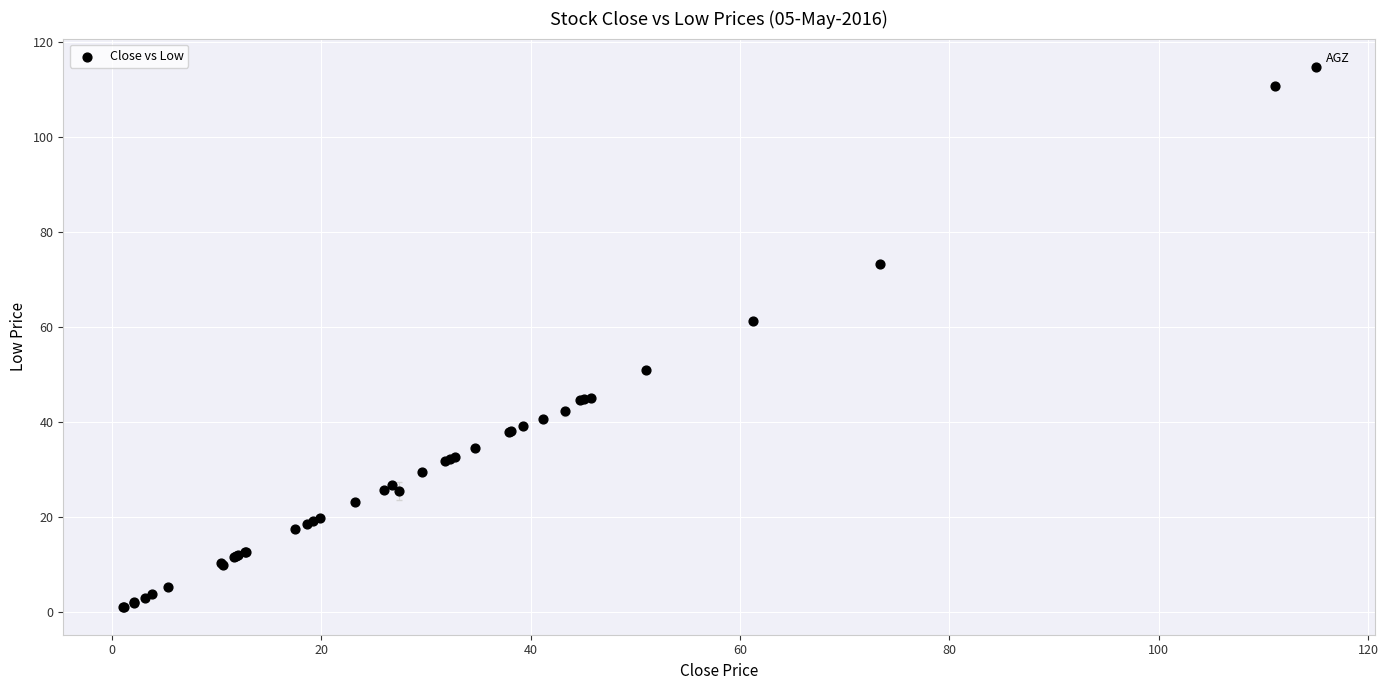

What Y value in the scatter plot is closest to 57?

61.3